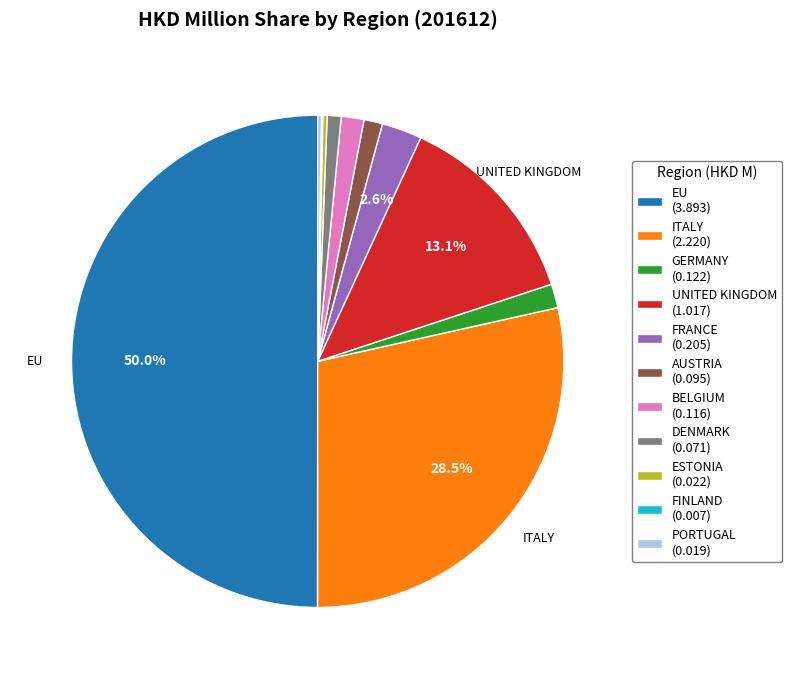

Does AUSTRIA account for over 50% of the chart?

No